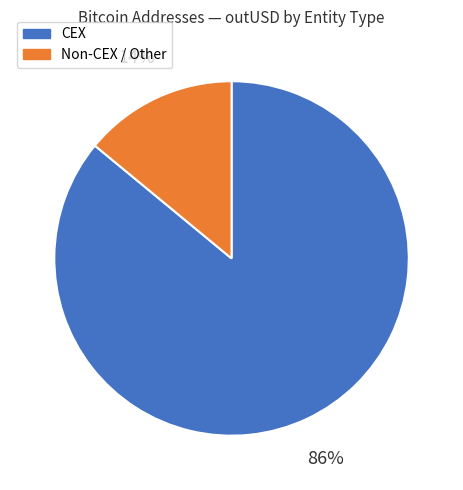

What percentage is the Non-CEX / Other slice, to the nearest percent?

14%